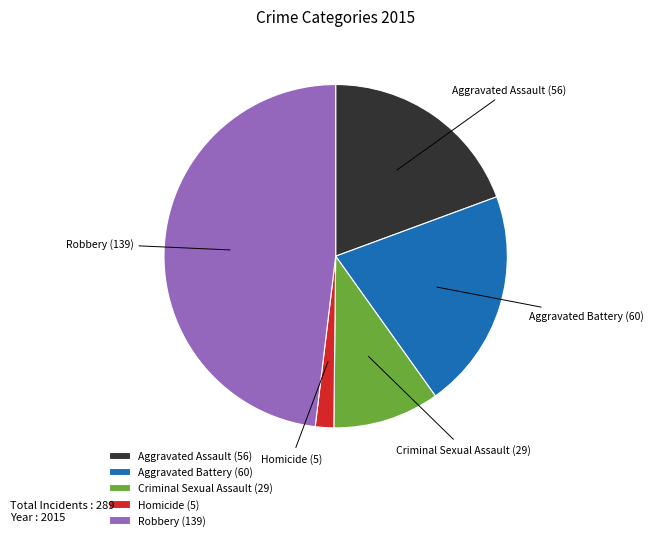

Is Criminal Sexual Assault the majority of the pie?

No